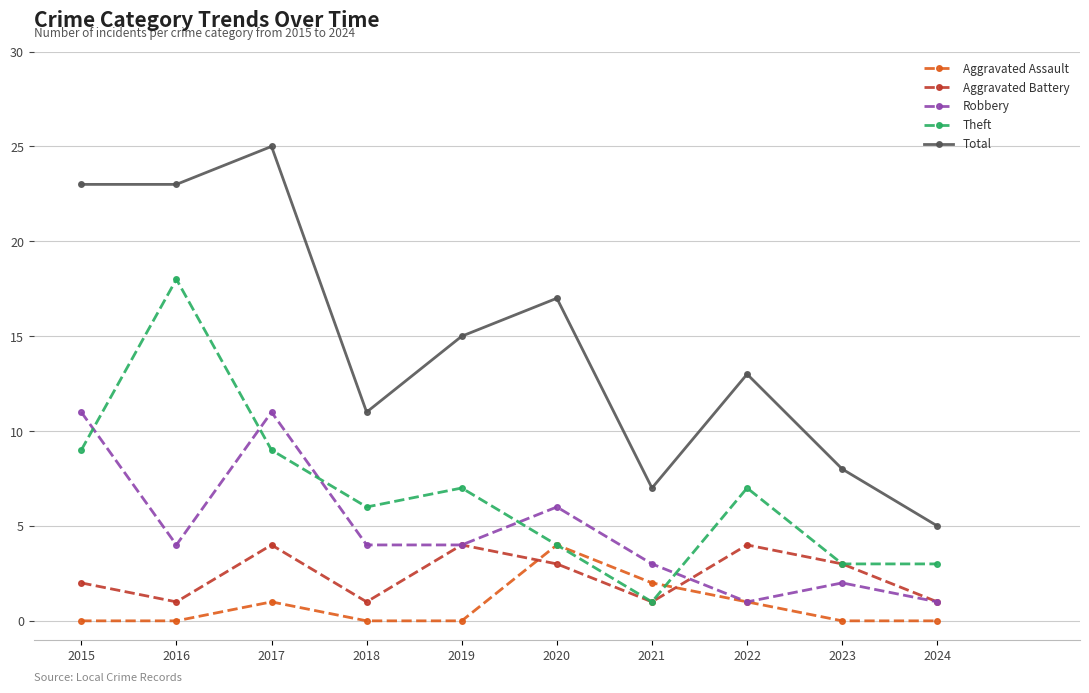

Between which two adjacent categories do Robbery and Theft first intersect?

2015 and 2016